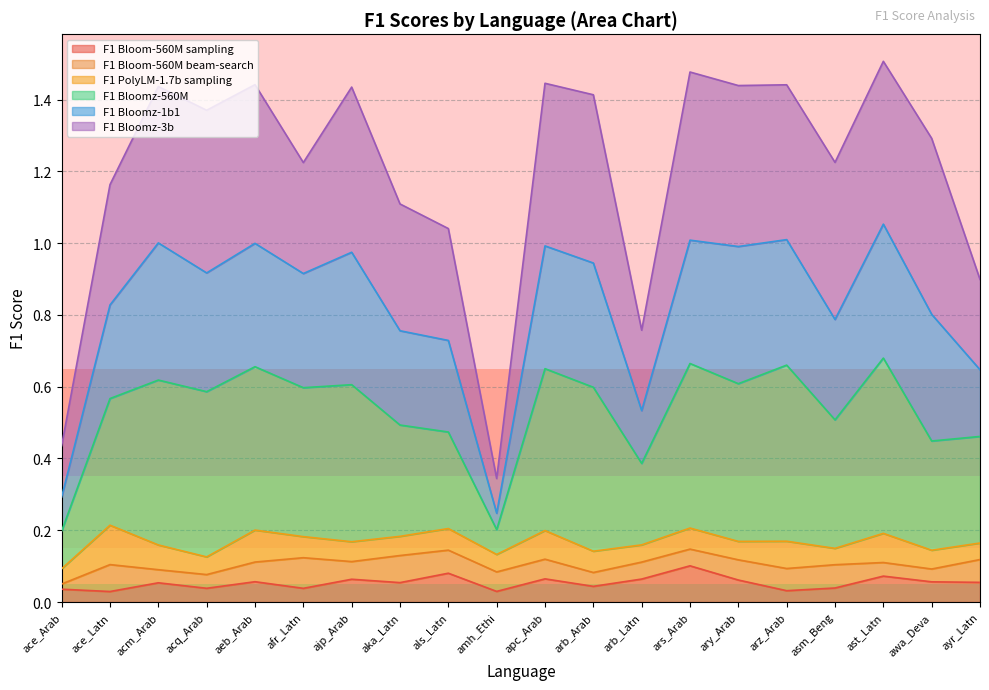

True or false: F1 Bloomz-1b1 and F1 Bloomz-560M cross at least once.

False